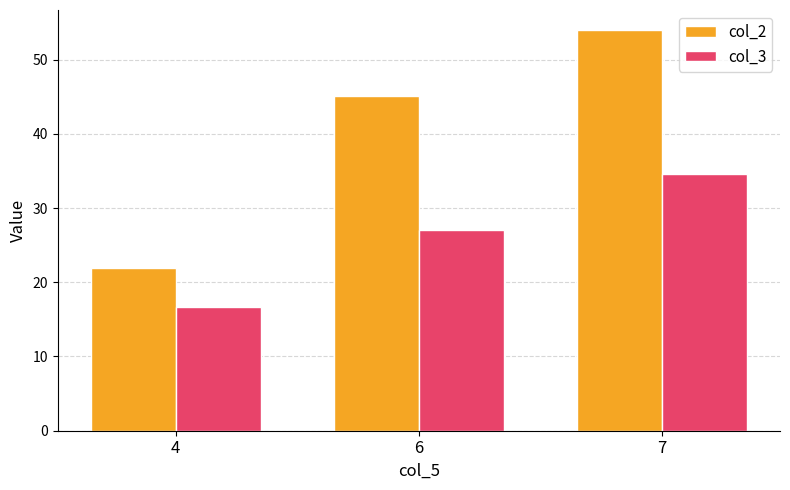

Which series has the widest spread of values?

col_2